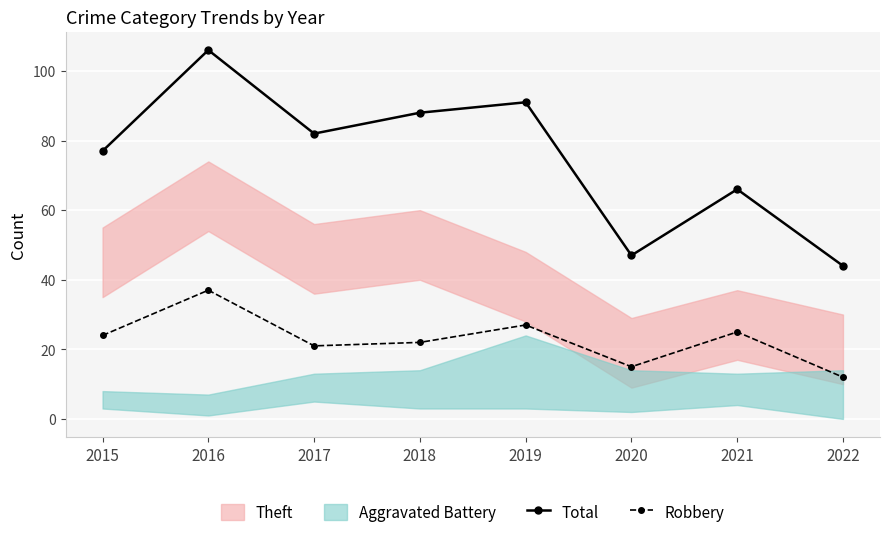

How many interior local valleys does the Total series have?

2